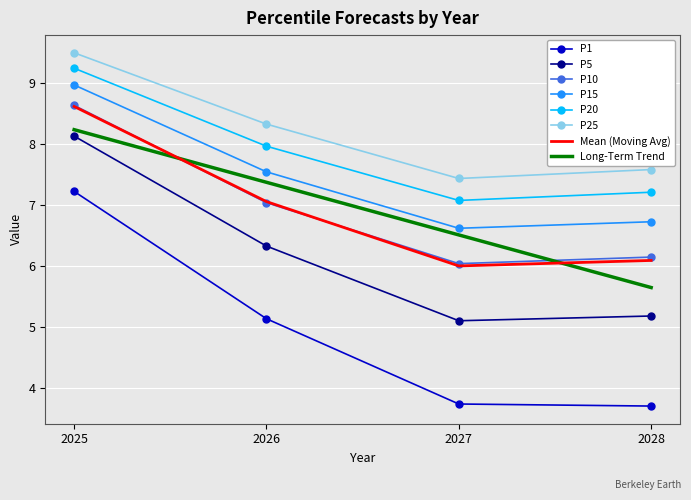

True or false: P1 has more than 0 points higher than both neighbors.

False